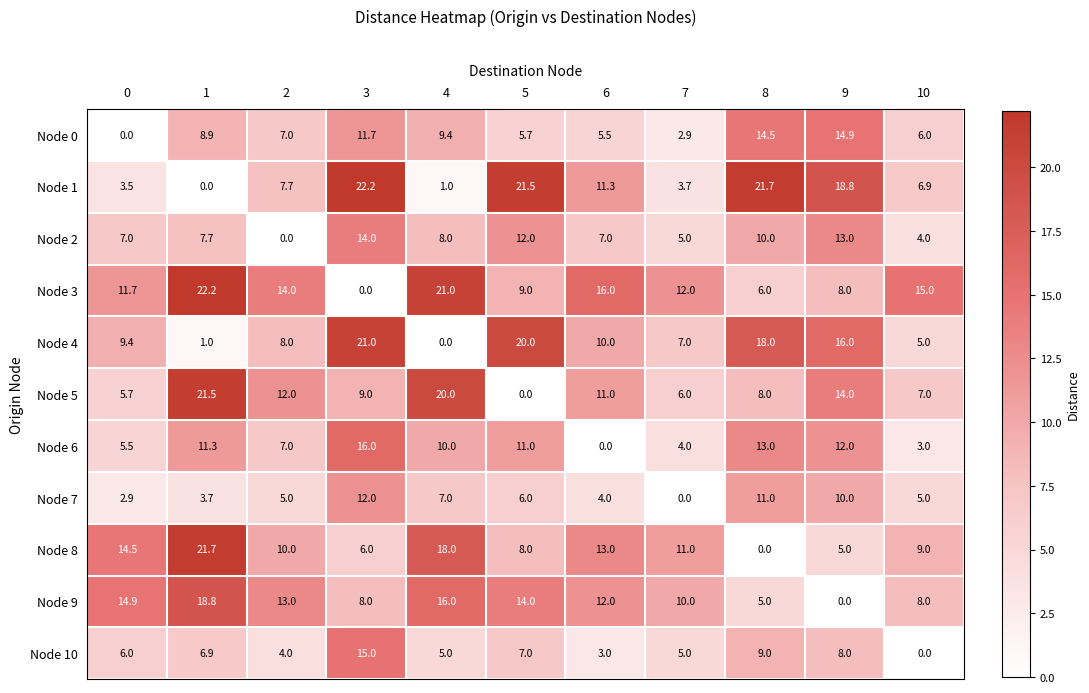

Rank the series at 6 from lowest to highest value.

Node 6, Node 10, Node 7, Node 0, Node 2, Node 4, Node 5, Node 1, Node 9, Node 8, Node 3